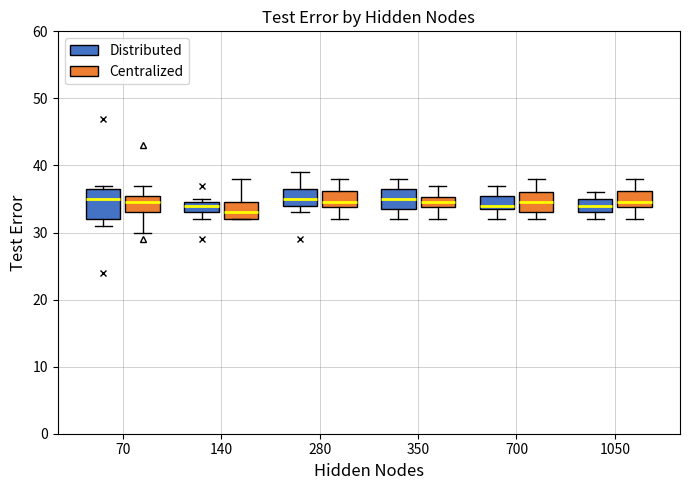

Which box has the lowest median line?

140 (Centralized)